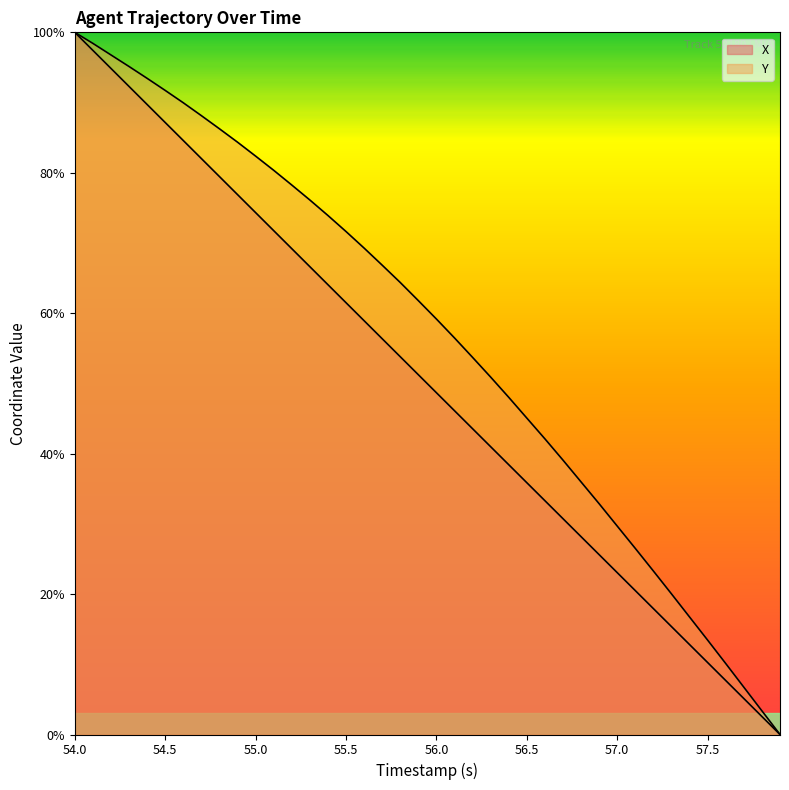

Is it true that X equals 97.3 at 14?

False